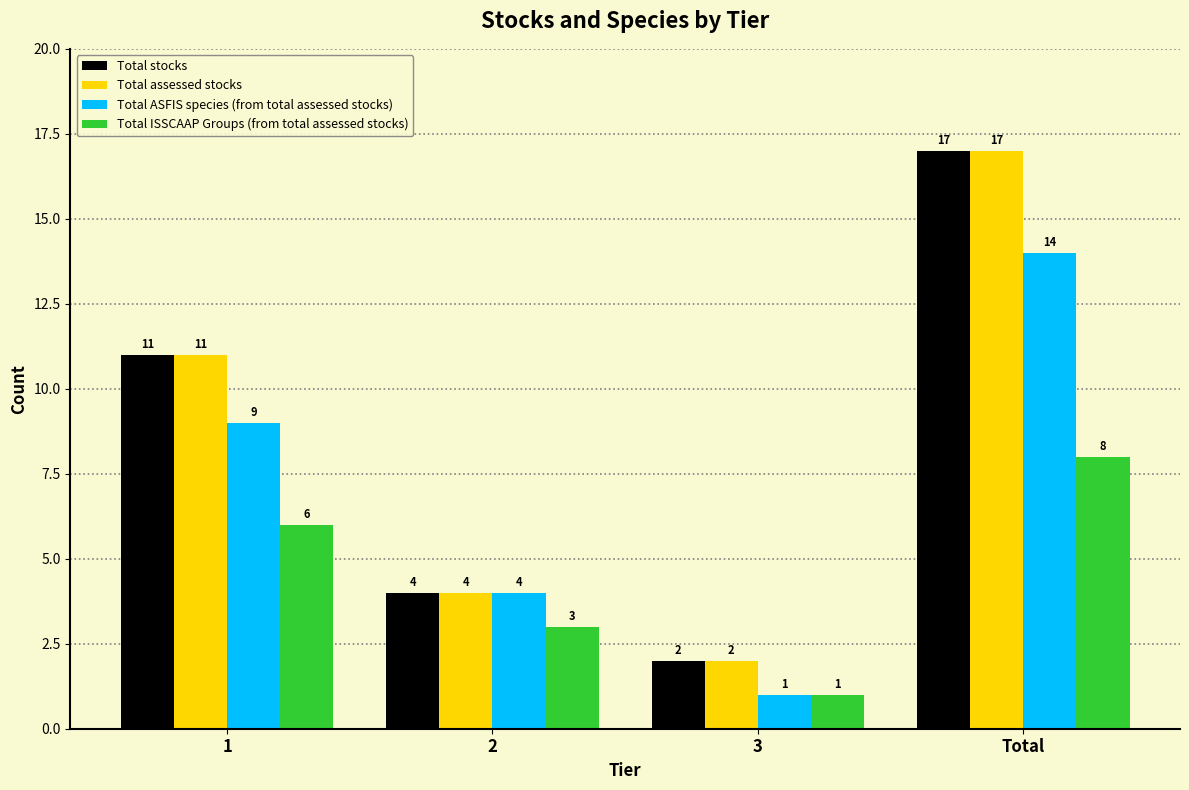

Is it true that Total ISSCAAP Groups (from total assessed stocks) equals 6 at 1?

True